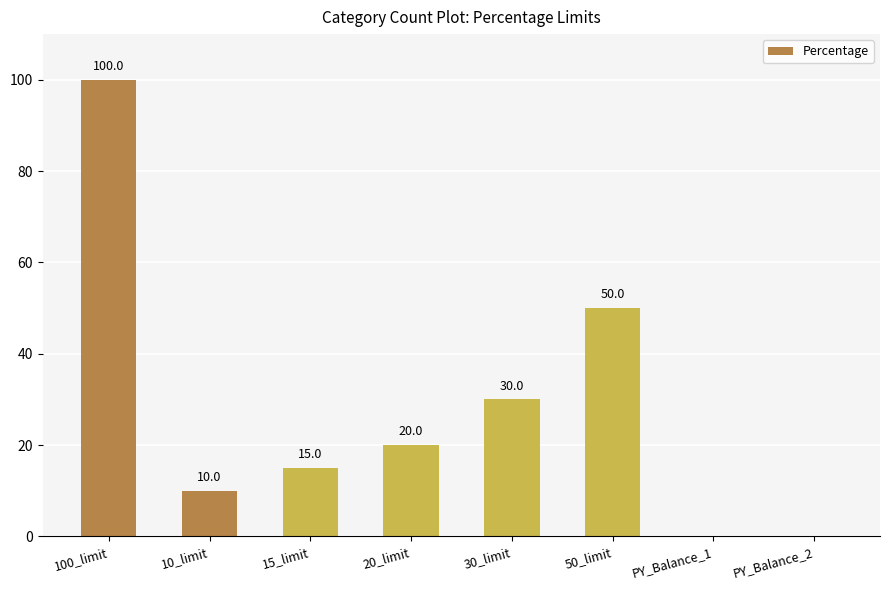

What is the change in value from 50_limit to PY_Balance_2?

-50